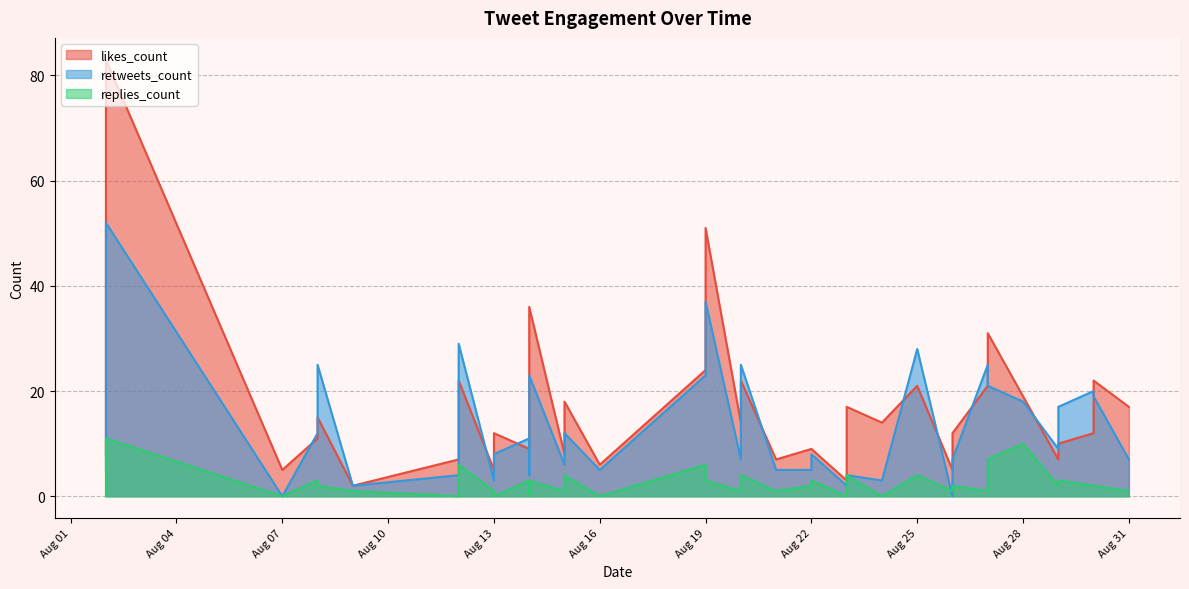

How many lines are shown in the chart?

3